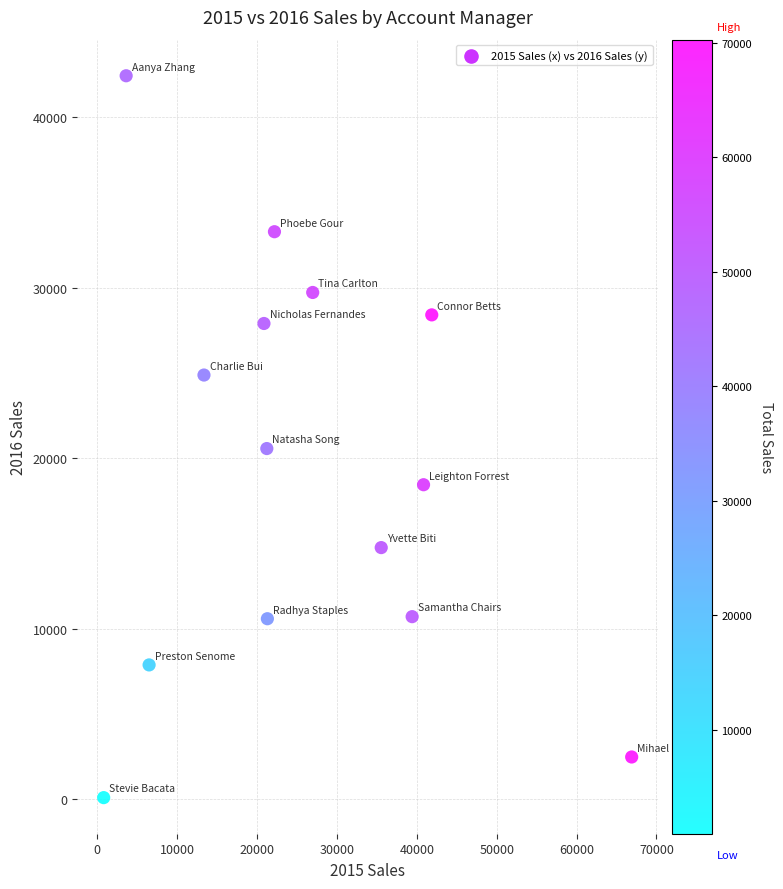

What is the range of Y values (max minus min)?

42333.8